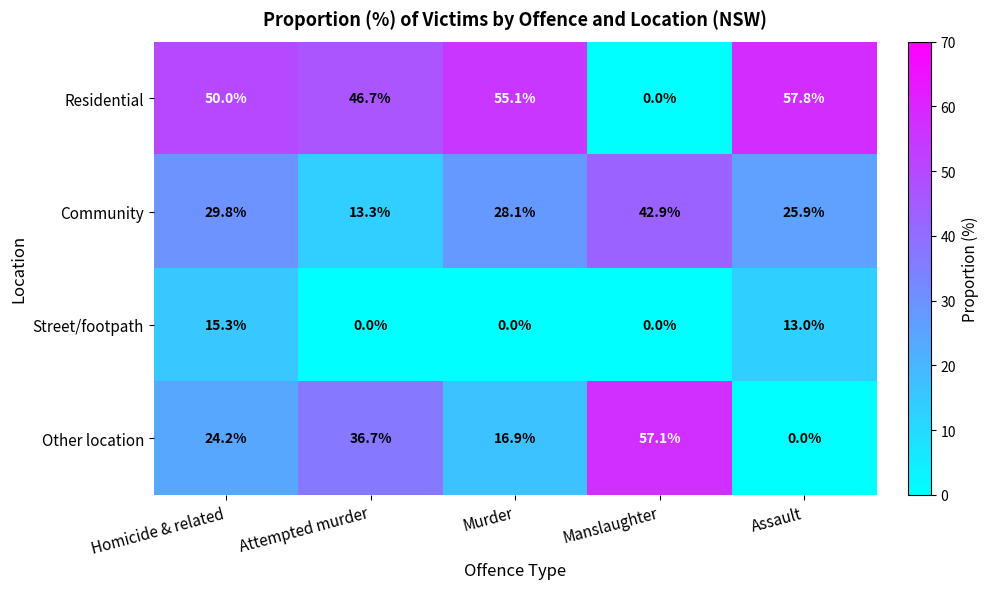

True or false: Community has a value of 42.9 at Manslaughter.

True